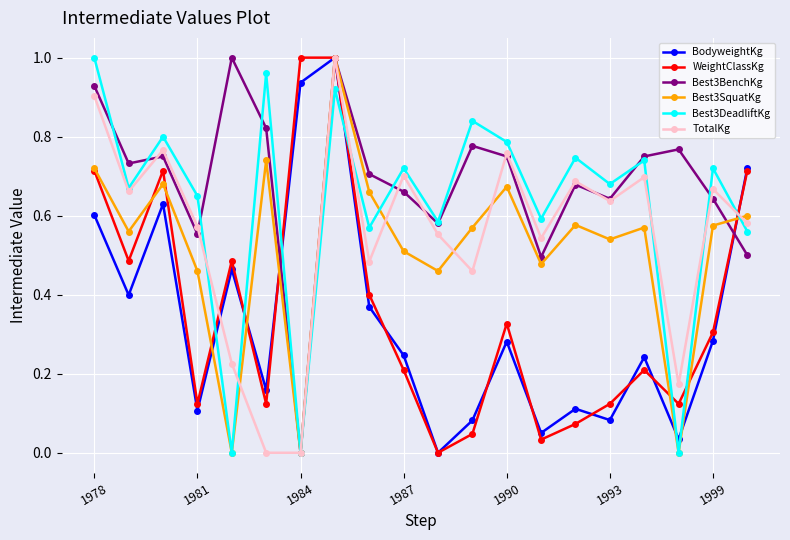

Which series ends up on top after the final intersection of Best3DeadliftKg and BodyweightKg?

BodyweightKg